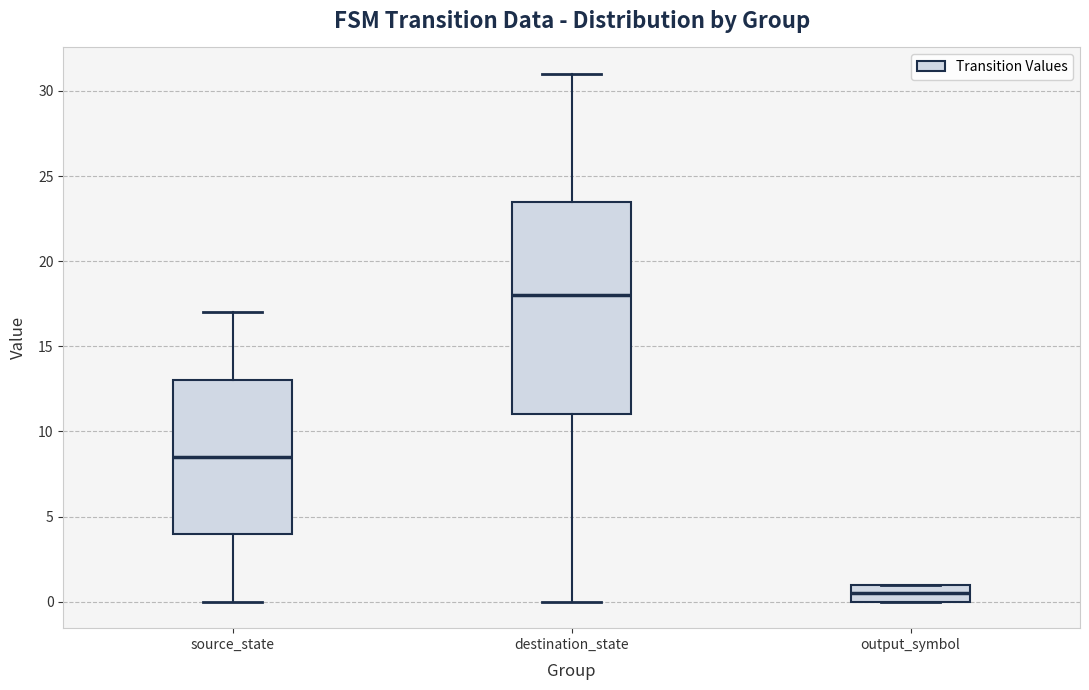

Which box has the lowest median line?

output_symbol